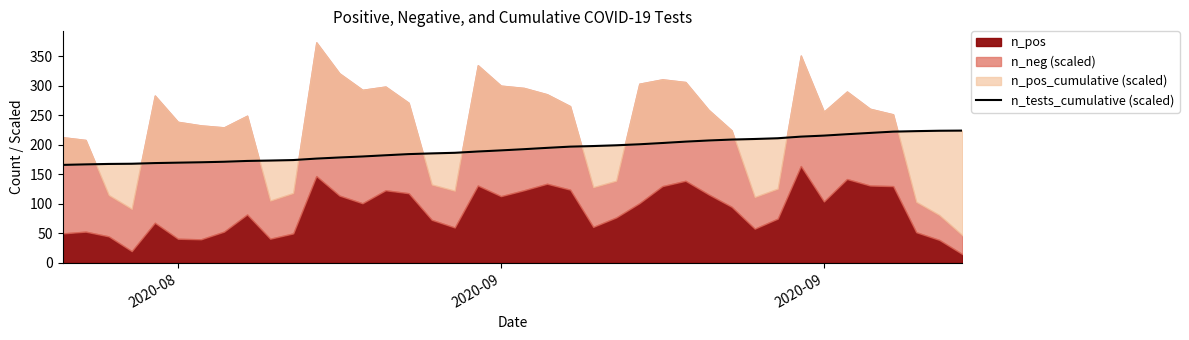

What is the value of the 13th point from the left?

178.5